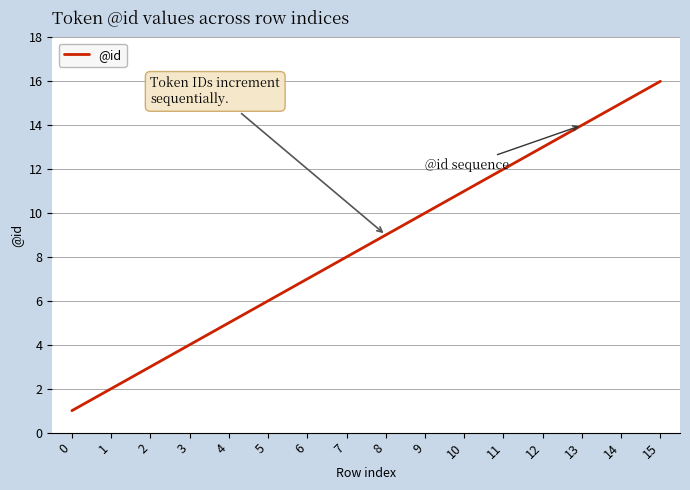

True or false: the data shows 12 at 11.

True